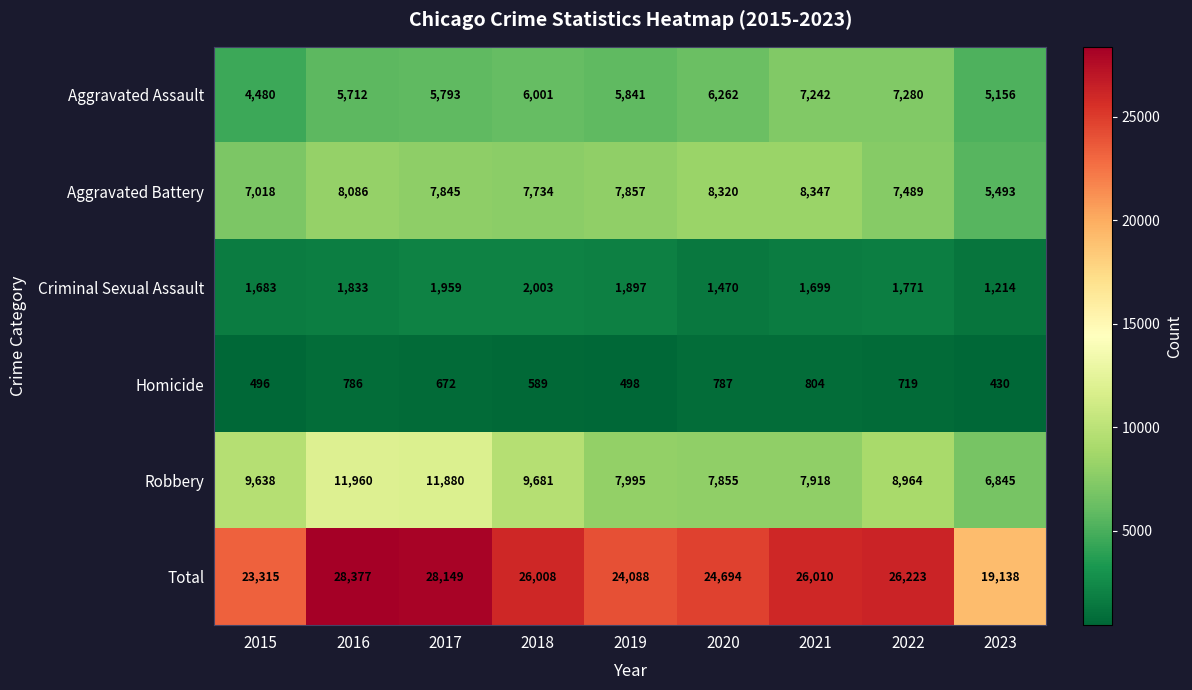

Which series has the widest spread of values?

Total